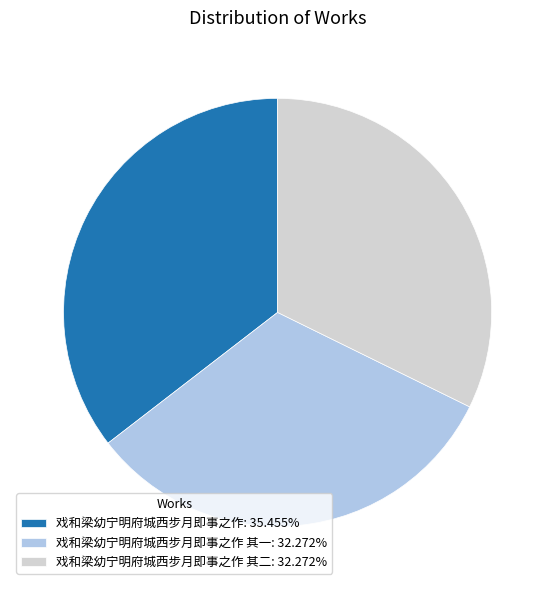

Does any single category account for the majority?

No